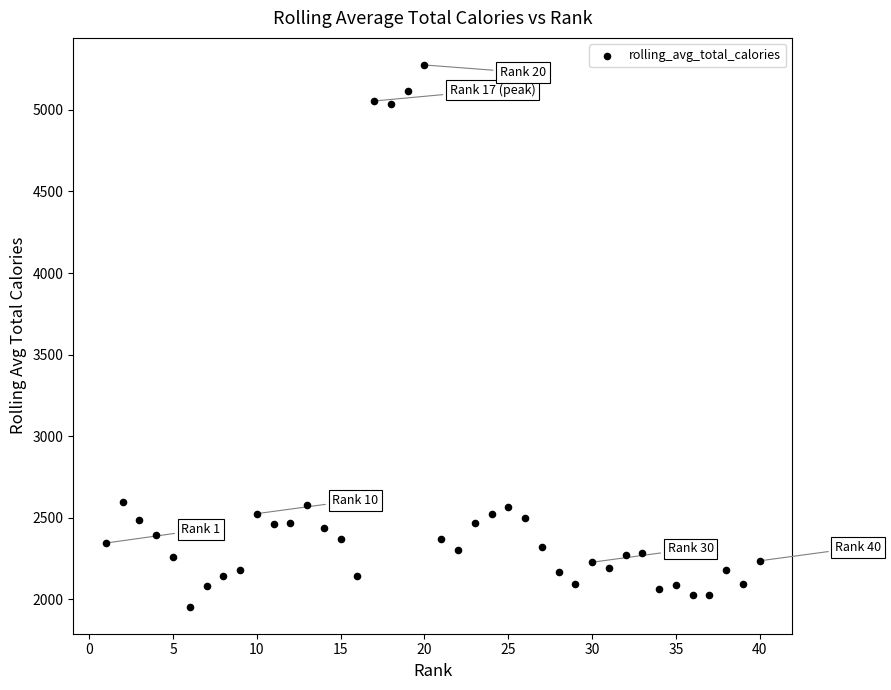

What is the range of X values (max minus min)?

39.0